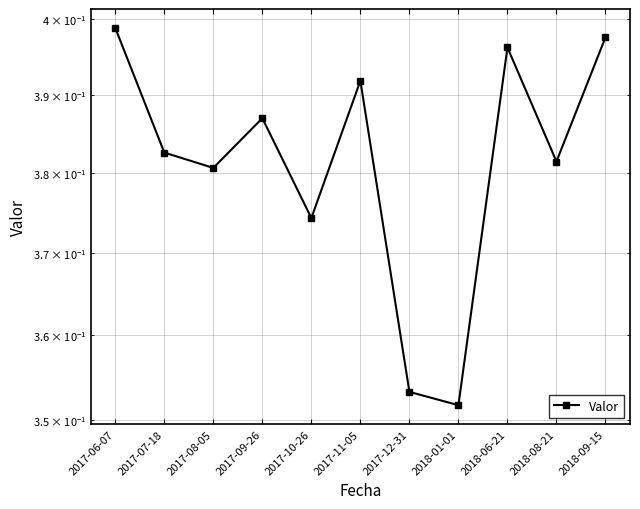

What is the label of the 10th point from the left?

2018-08-21